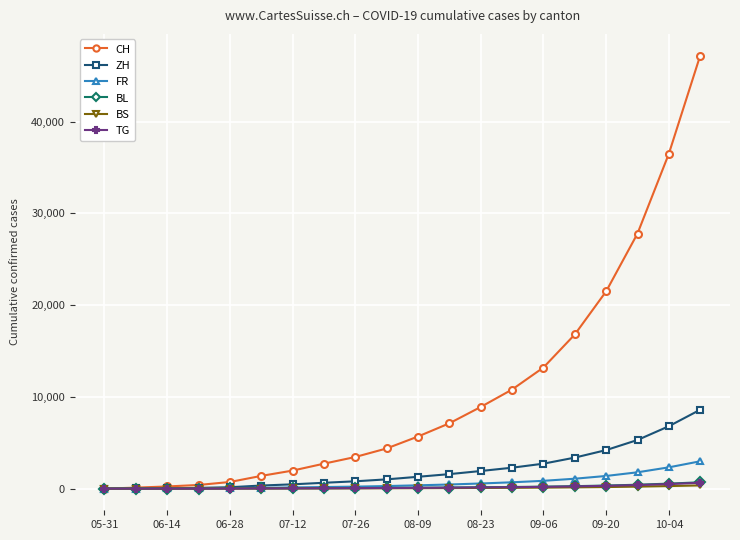

What is the greatest value displayed?

47200